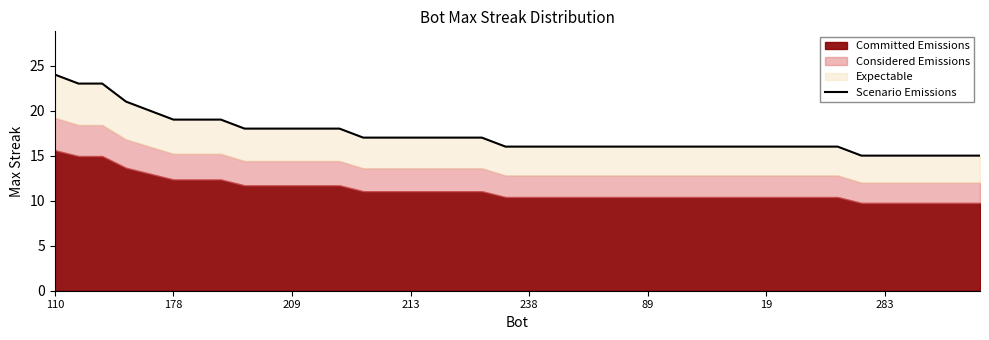

What is the sum of all values?

690